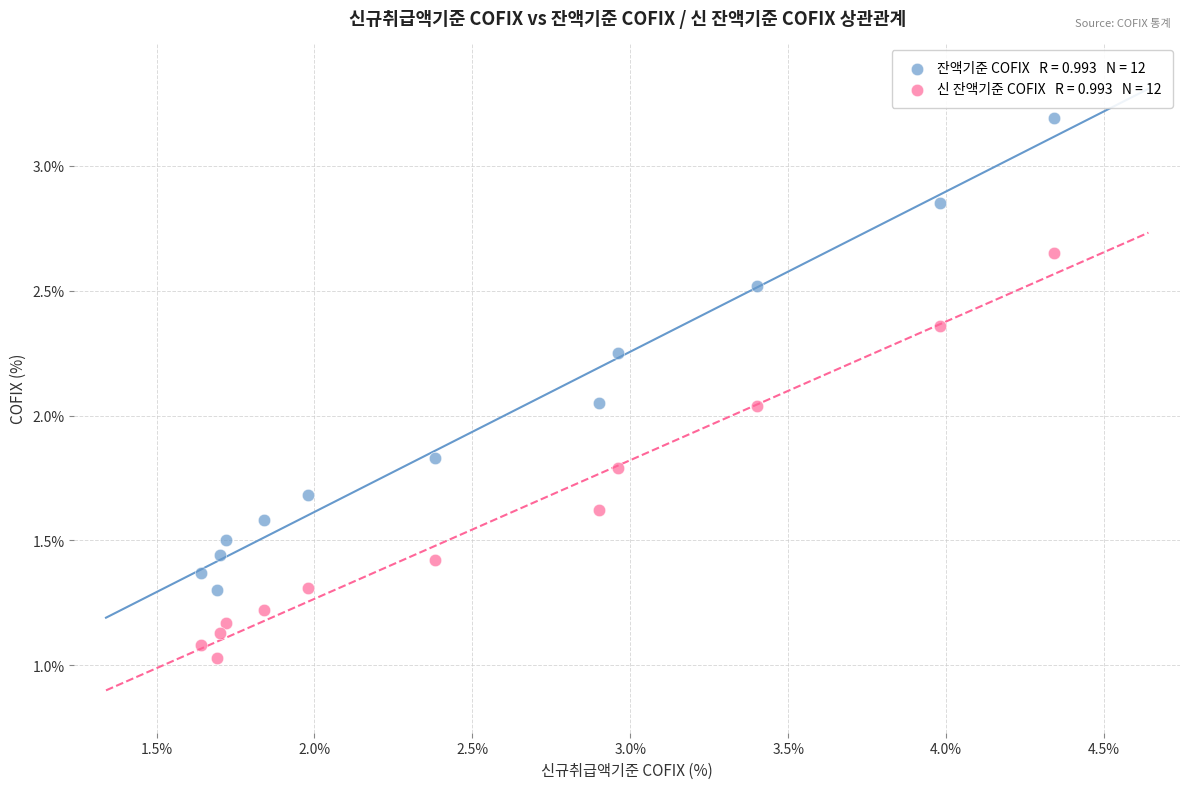

Across all data points, what is the range of X values (max minus min)?

2.7